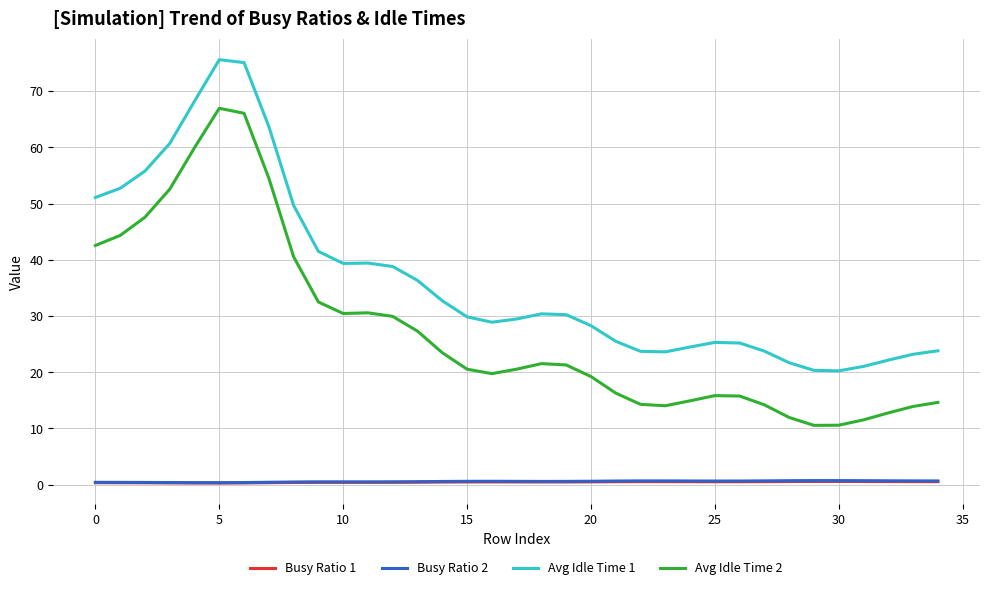

True or false: Avg Idle Time 1 and Busy Ratio 1 intersect in this chart.

False